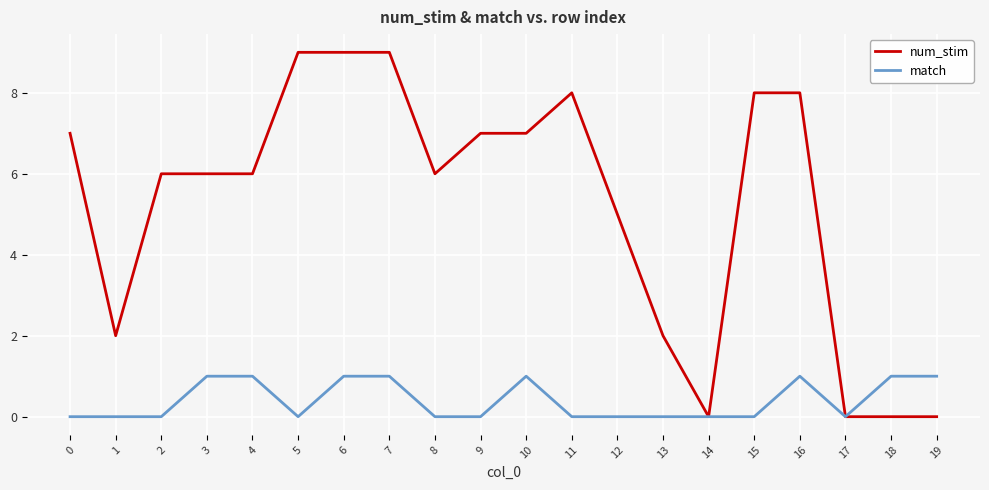

List the series in order of their peak value, lowest first.

match, num_stim